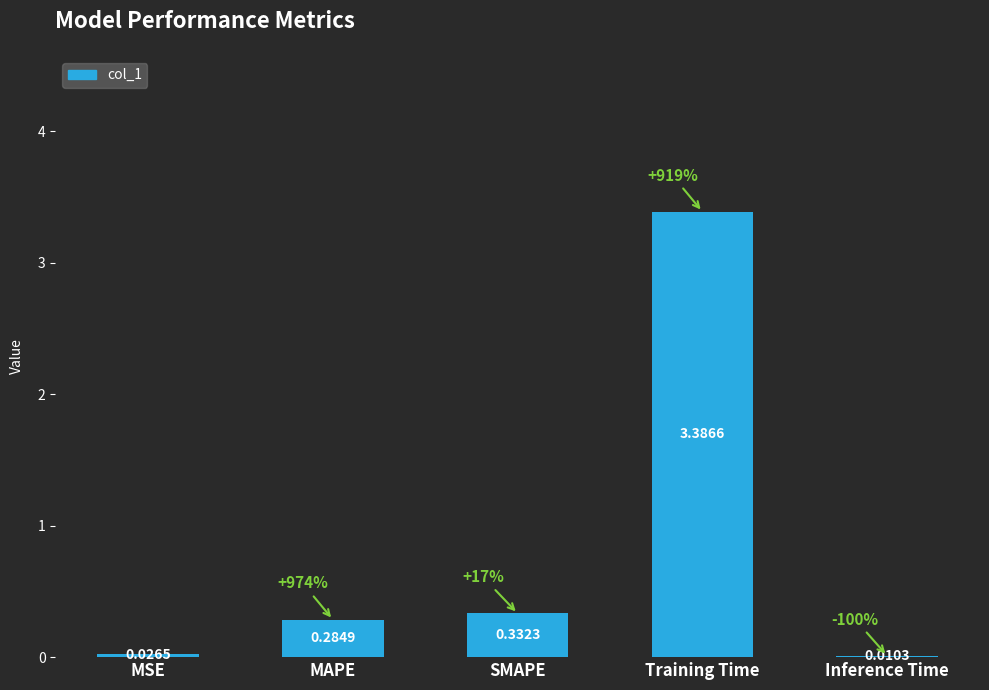

Count the number of categories in the chart.

5